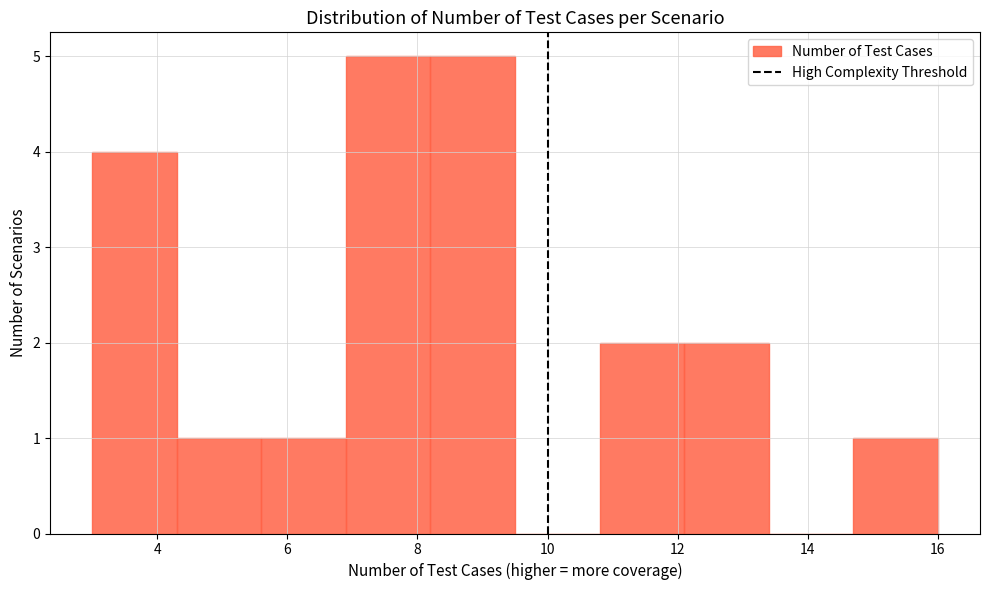

How tall is the bar that spans 4.3 to 5.6 on the x-axis? Neither the bar edges nor the heights are printed on the chart, so give them approximately, as read against the axes.

1